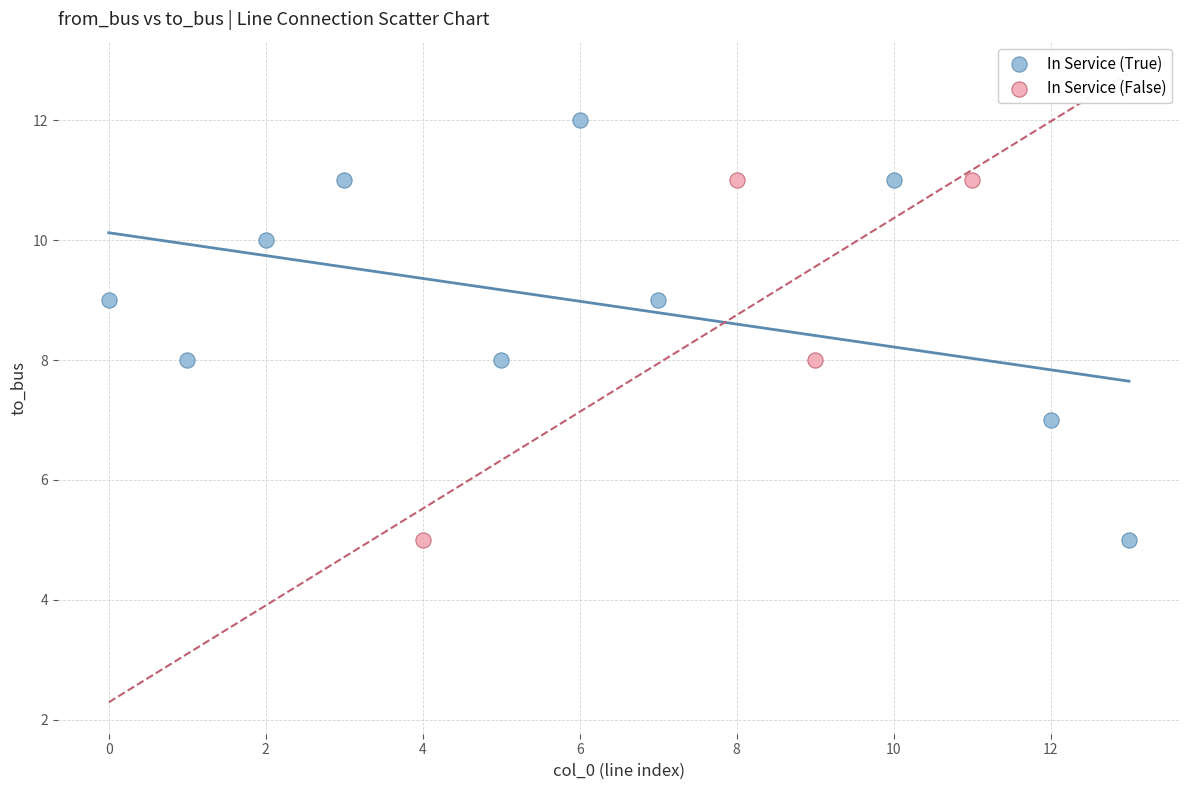

Which series has the largest Y range (max minus min)?

In Service (True)